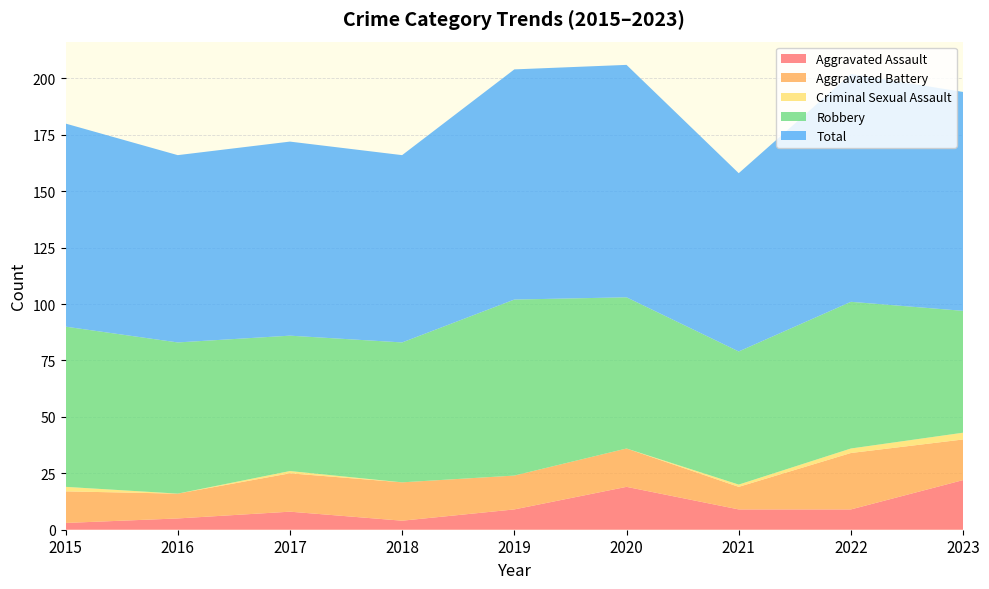

Reading left to right, transcribe all the data shown in this chart.

Aggravated Assault: 2015=3	2016=5	2017=8	2018=4	2019=9	2020=19	2021=9	2022=9	2023=22
Aggravated Battery: 2015=14	2016=11	2017=17	2018=17	2019=15	2020=17	2021=10	2022=25	2023=18
Criminal Sexual Assault: 2015=2	2016=0	2017=1	2018=0	2019=0	2020=0	2021=1	2022=2	2023=3
Robbery: 2015=71	2016=67	2017=60	2018=62	2019=78	2020=67	2021=59	2022=65	2023=54
Total: 2015=90	2016=83	2017=86	2018=83	2019=102	2020=103	2021=79	2022=101	2023=97